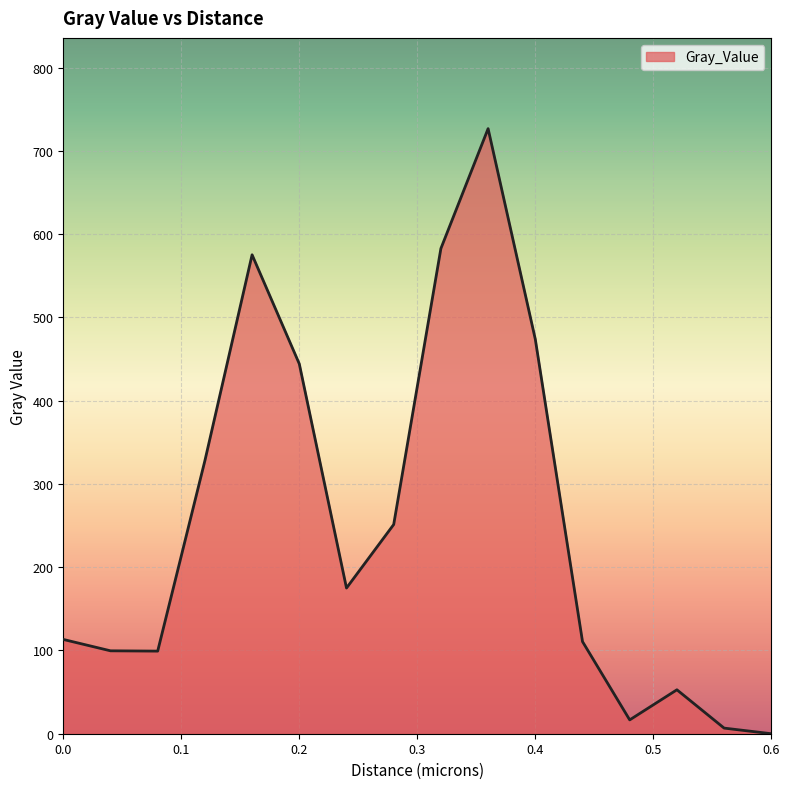

What is the difference between the maximum and minimum values?

726.7